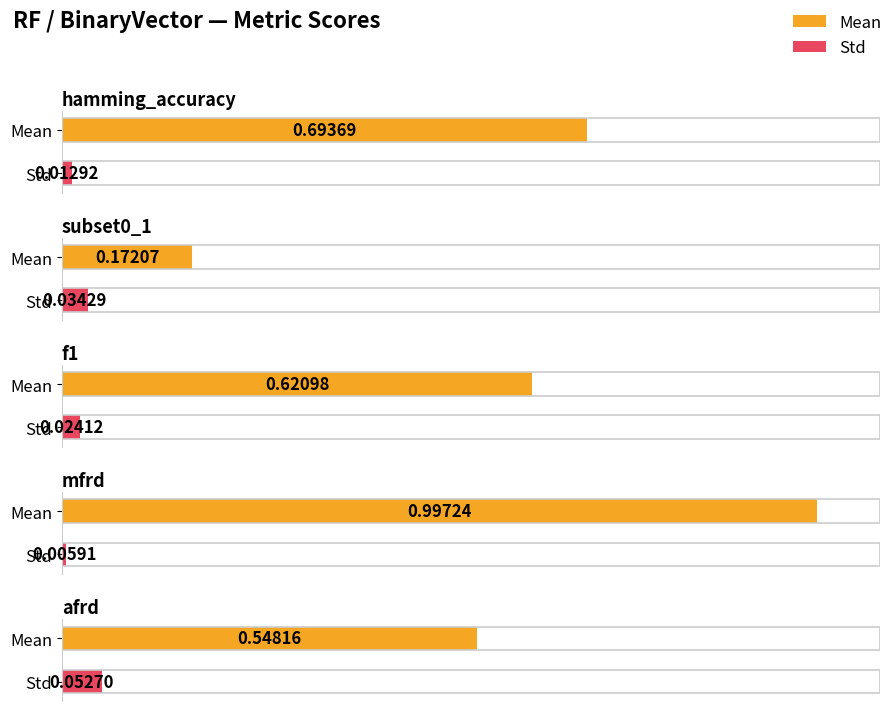

Reading left to right, transcribe all the data shown in this chart.

Mean: hamming_accuracy=0.7	subset0_1=0.2	f1=0.6	mfrd=1.0	afrd=0.5
Std: hamming_accuracy=0.0	subset0_1=0.0	f1=0.0	mfrd=0.0	afrd=0.1